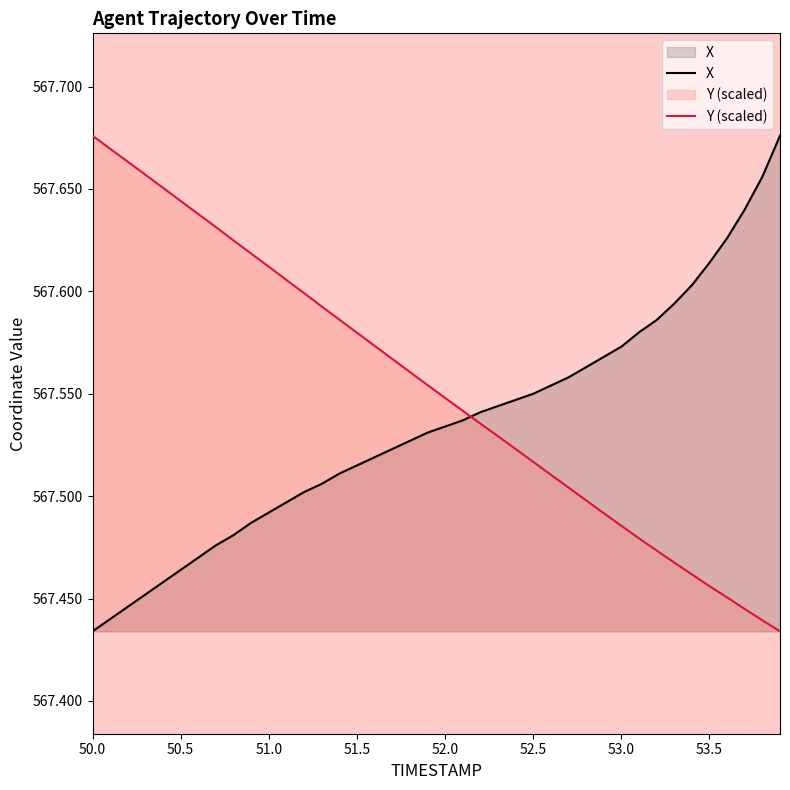

How many categories are shown in the chart?

40